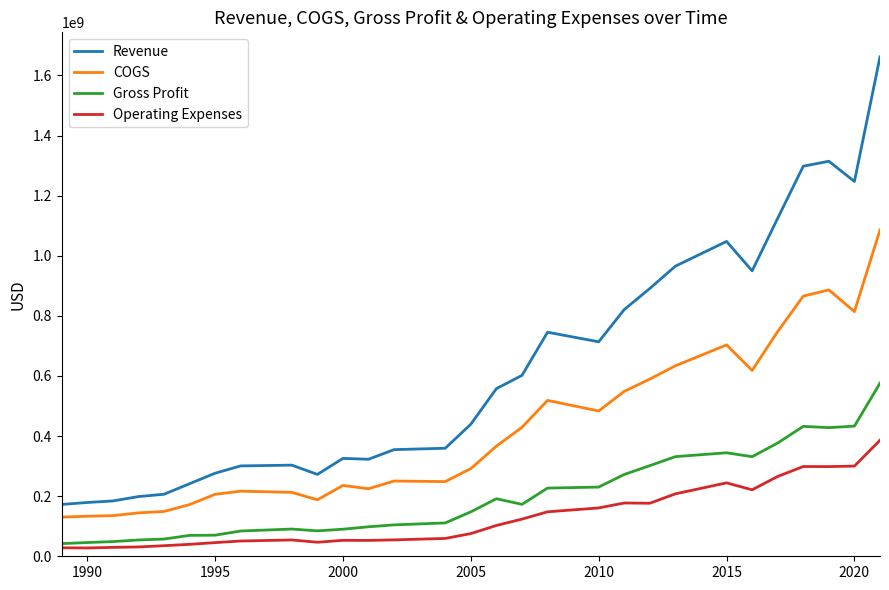

What is the minimum value for Revenue?

172500000